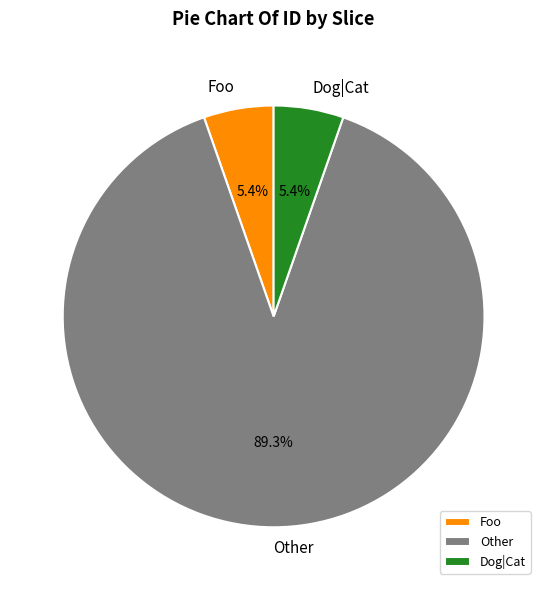

Do Dog|Cat and Foo together represent more than half of the pie?

No